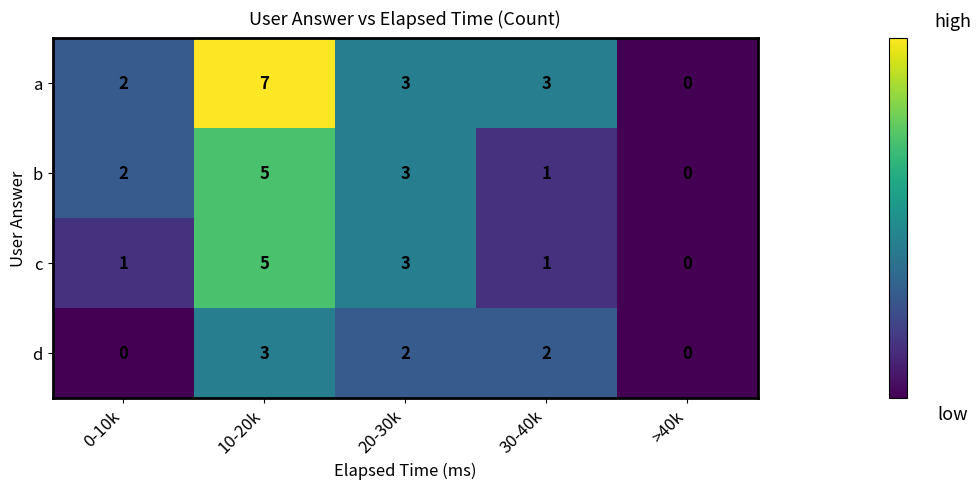

What is the total value across all series at 30-40k?

7